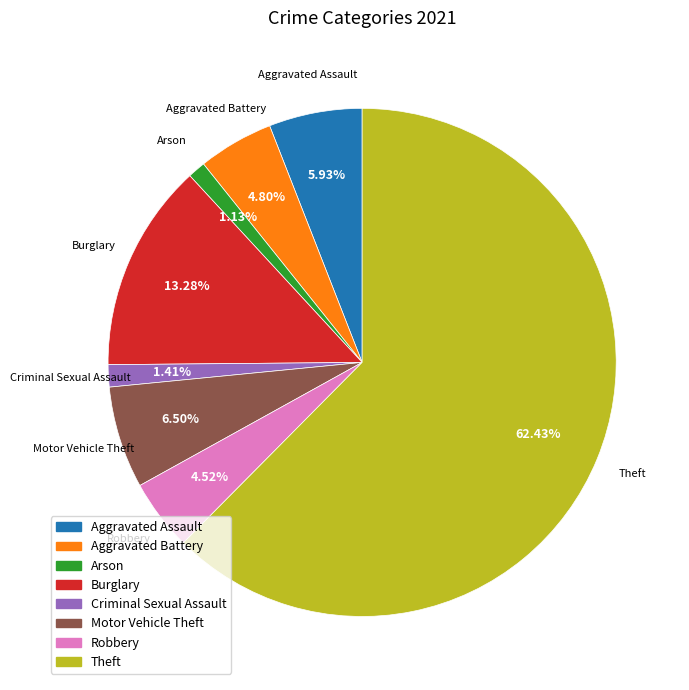

Which category accounts for the majority?

Theft